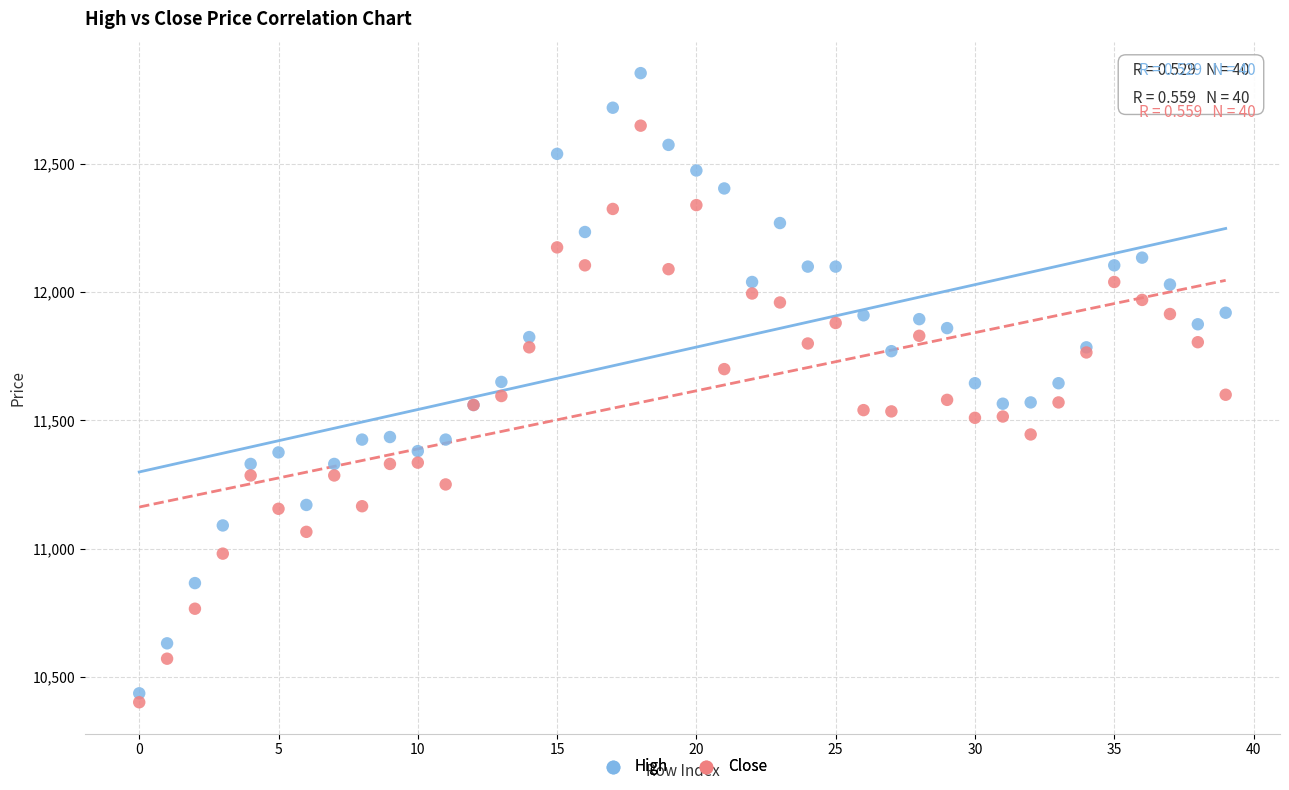

Which series has the widest spread of Y values?

High